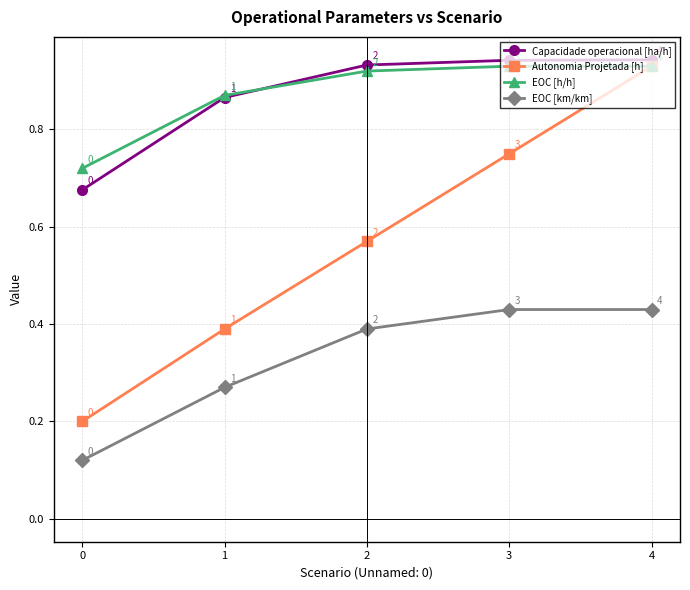

What is the value of the Autonomia Projetada [h] point at the 1st from the left?

0.2